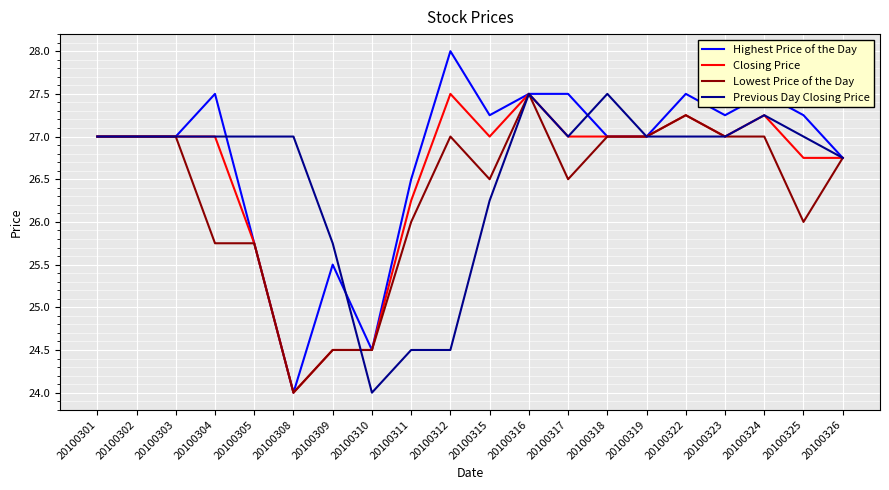

Does the chart display data point markers on the line(s)?

No